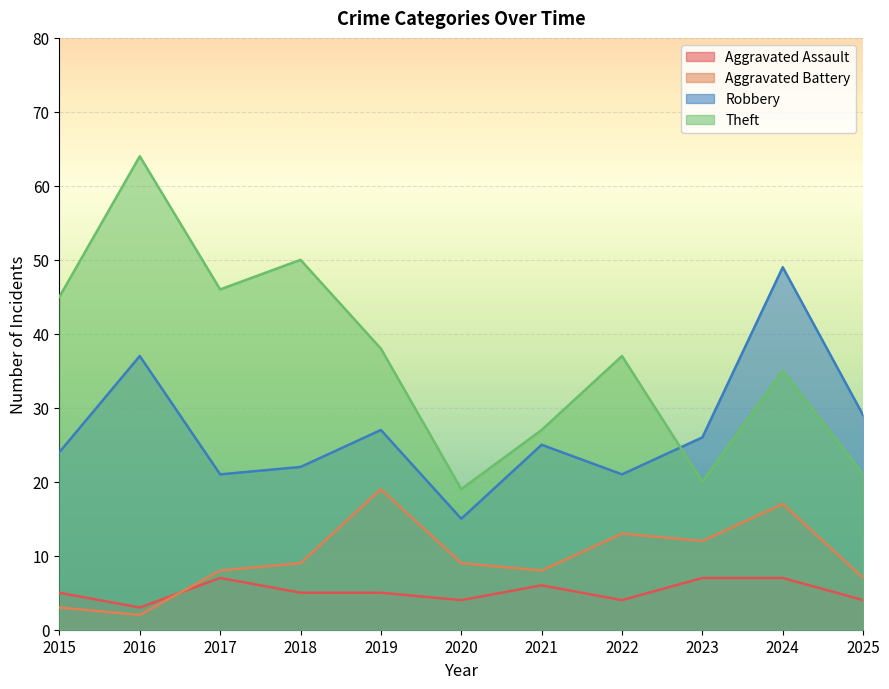

List the series in order of their peak value, highest first.

Theft, Robbery, Aggravated Battery, Aggravated Assault